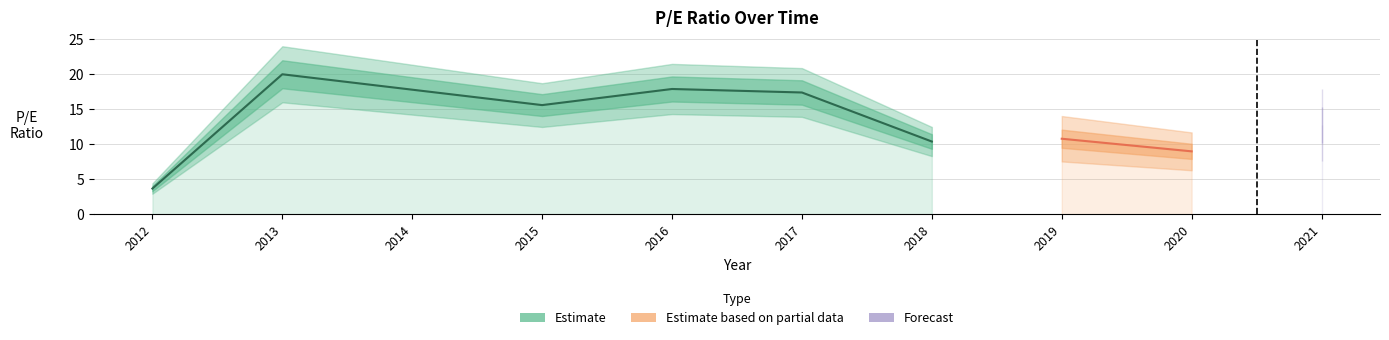

Which label corresponds to the smallest value in the chart?

2012